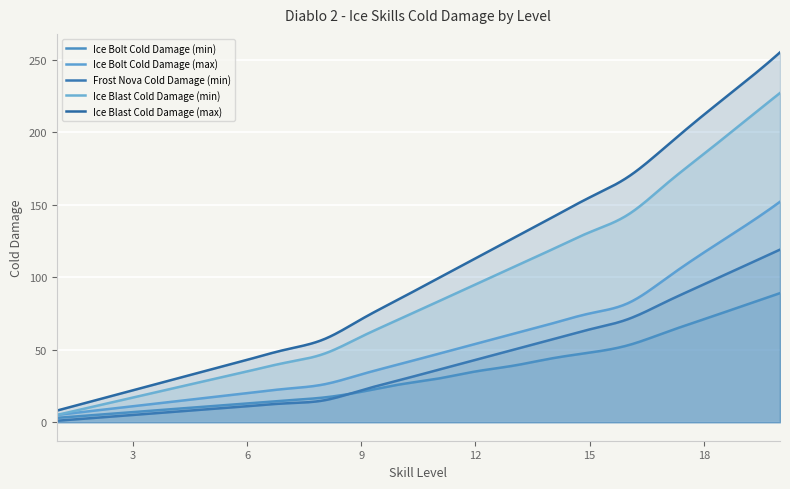

At which category does the chart reach its minimum across all series?

1